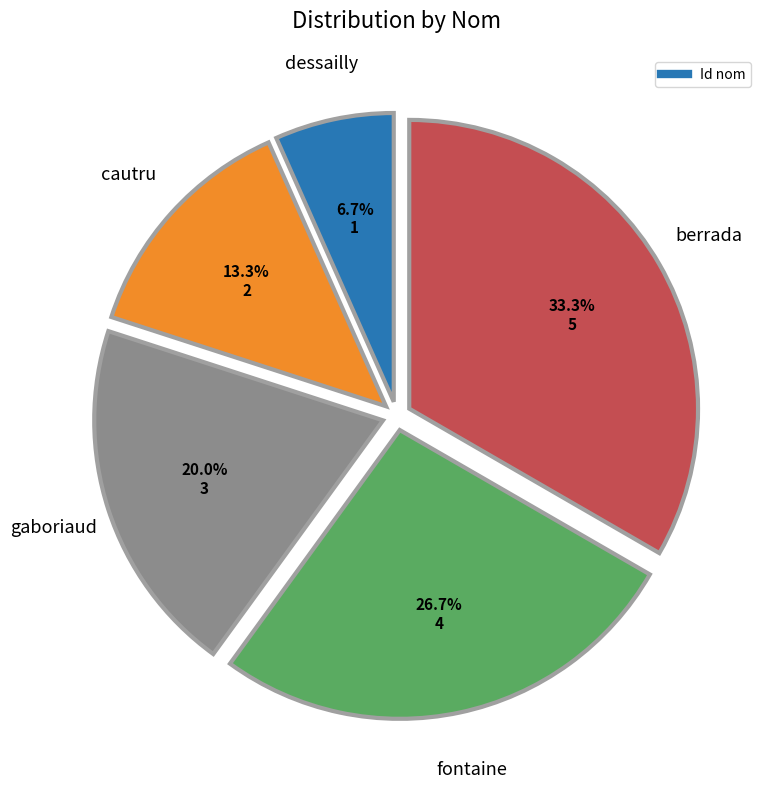

Count the number of slices in the pie.

5